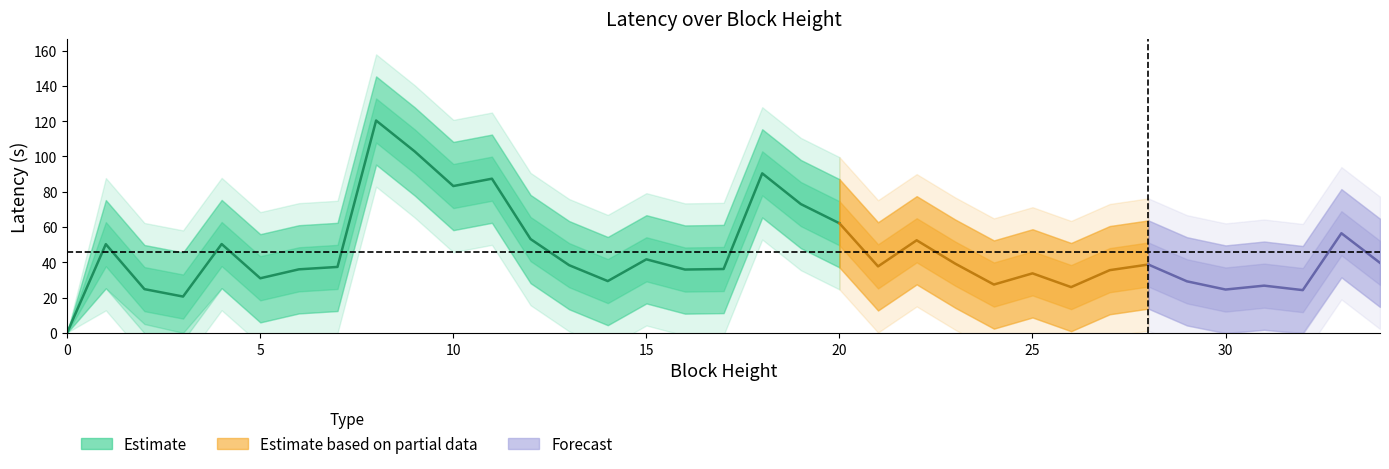

Reading left to right, what are all the values shown in this chart?

latency: 0.2	50.2	24.8	20.6	50.3	30.9	36.0	37.4	120.3	102.8	83.2	87.4	53.1	38.3	29.3	41.7	35.9	36.2	90.4	73.0	62.1	37.7	52.5	39.2	27.4	33.7	25.9	35.5	38.7	29.2	24.5	26.7	24.2	56.4	39.7
latency_upper: 0.2	75.2	49.8	45.6	75.3	55.9	61.0	62.4	145.3	127.8	108.2	112.4	78.1	63.3	54.3	66.7	60.9	61.2	115.4	98.0	87.1	62.7	77.5	64.2	52.4	58.7	50.9	60.5	63.7	54.2	49.5	51.7	49.2	81.4	64.7
latency_lower: 0.0	25.2	5.0	0.0	25.3	5.9	11.0	12.4	95.3	77.8	58.2	62.4	28.1	13.3	4.3	16.7	10.9	11.2	65.4	48.0	37.1	12.7	27.5	14.2	2.4	8.7	0.9	10.5	13.7	4.2	0.0	1.7	0.0	31.4	14.7
sumofdifficulty_norm: 0.0	0.0	0.1	0.1	0.1	0.1	0.2	0.2	0.2	0.3	0.3	0.3	0.3	0.4	0.4	0.4	0.5	0.5	0.5	0.6	0.6	0.6	0.6	0.7	0.7	0.7	0.8	0.8	0.8	0.9	0.9	0.9	0.9	1.0	1.0